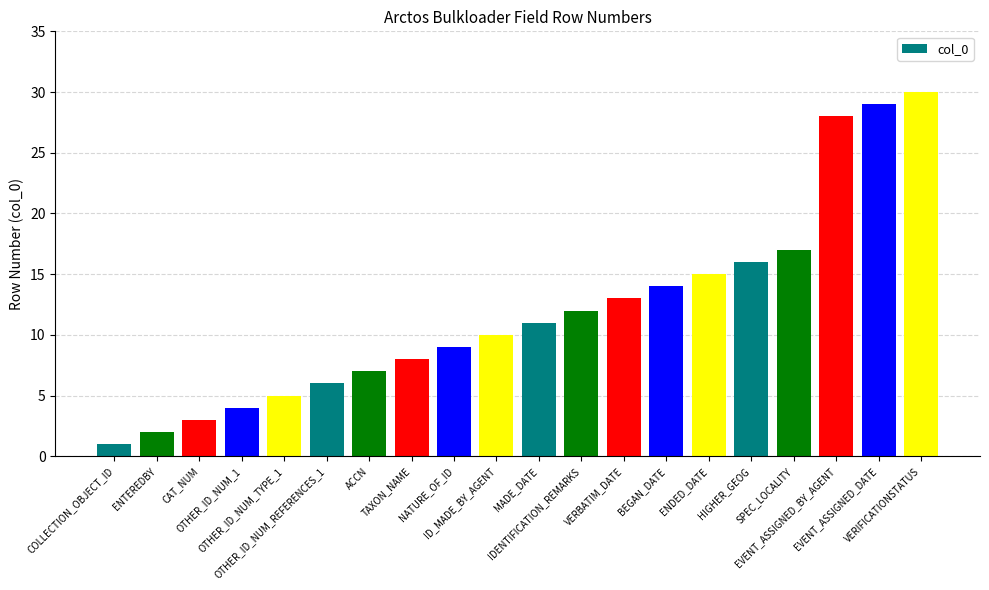

What is the greatest value displayed?

30